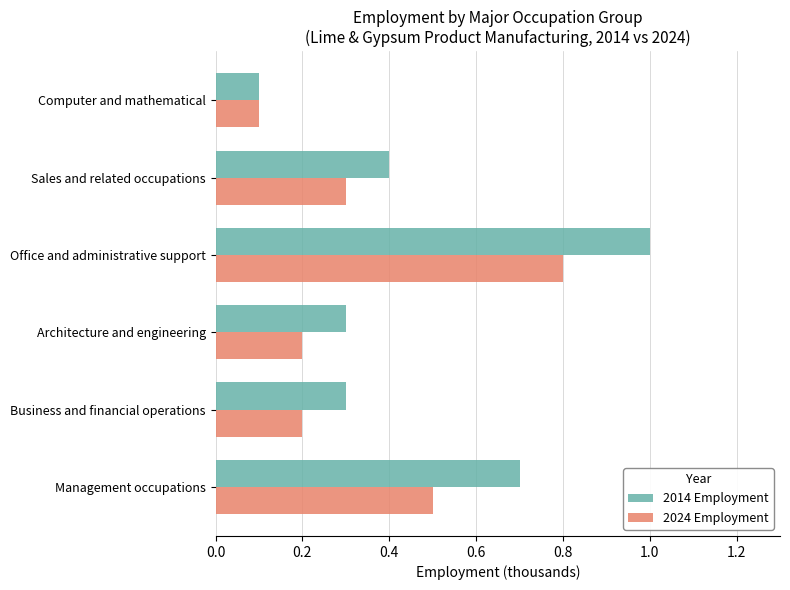

What is the greatest value displayed?

1.0